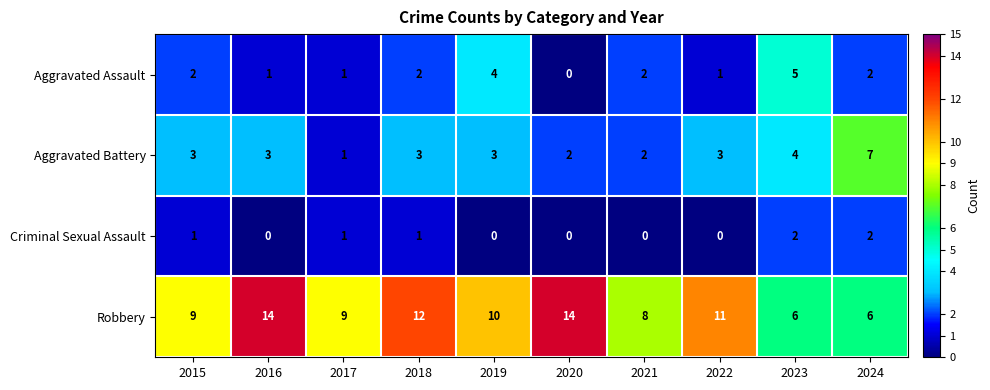

What is the difference between the second highest and minimum values in the Aggravated Assault series?

4